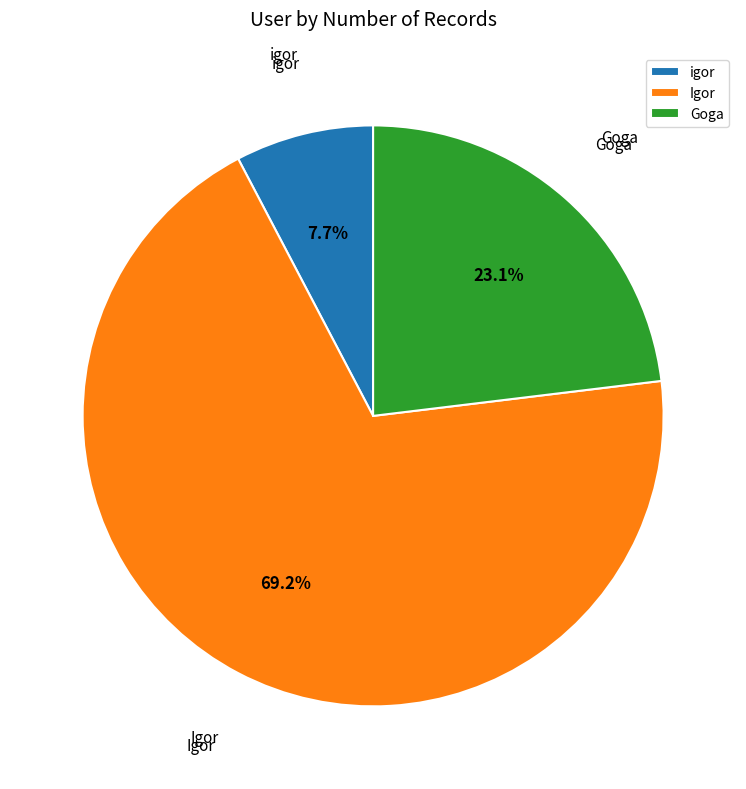

To the nearest percent, what is the combined percentage of igor and Goga?

31%